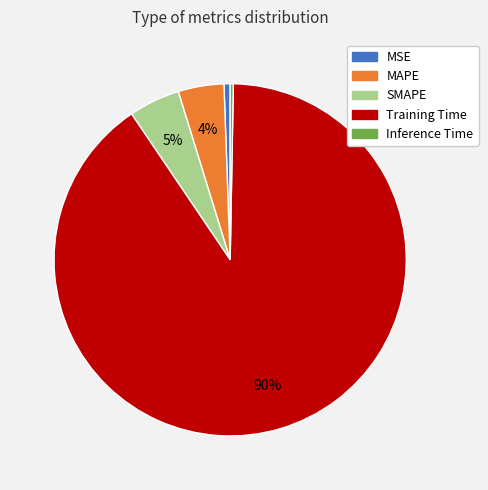

Is the sum of Training Time and MAPE greater than half?

Yes